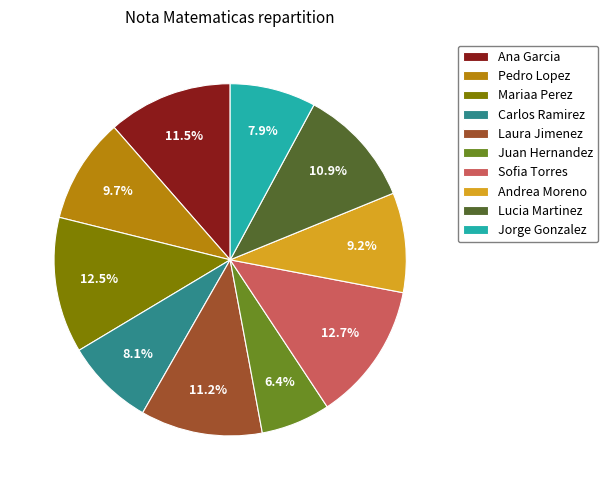

What is the ratio of the value at Sofia Torres to the value at Mariaa Perez?

1.0